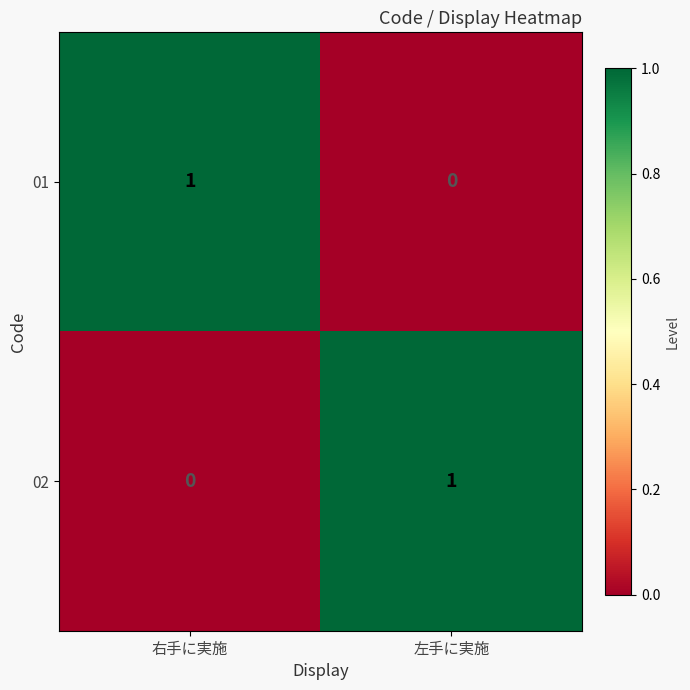

How many series are shown in this chart?

2